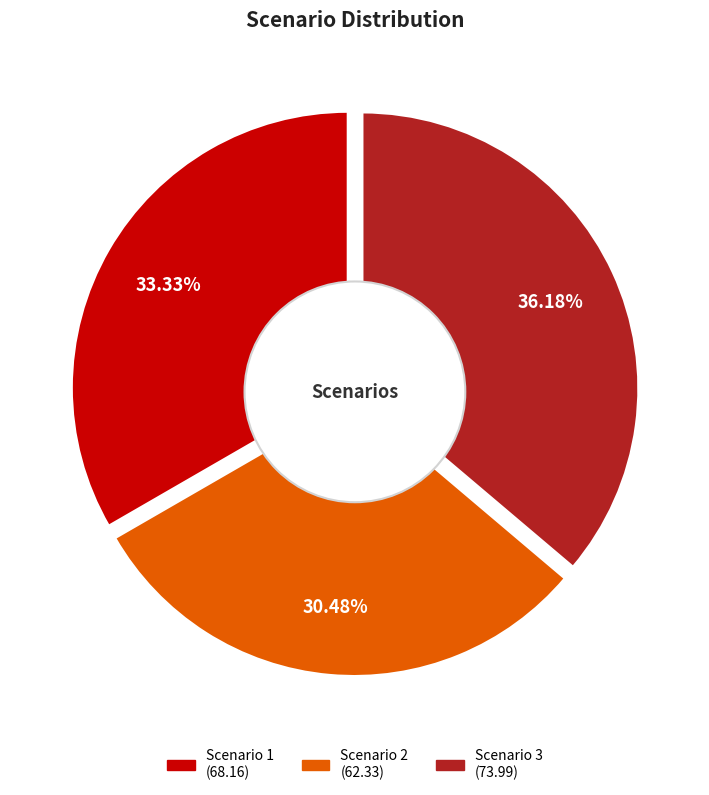

What percentage is the Scenario 1 slice, to the nearest percent?

33%